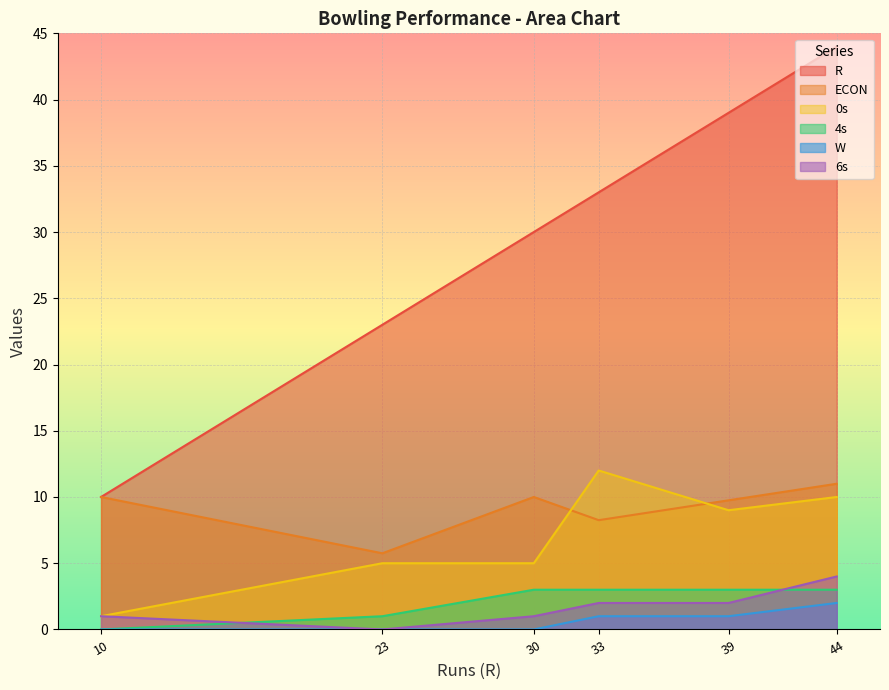

What is the spread (max minus min) of values at 44?

42.0